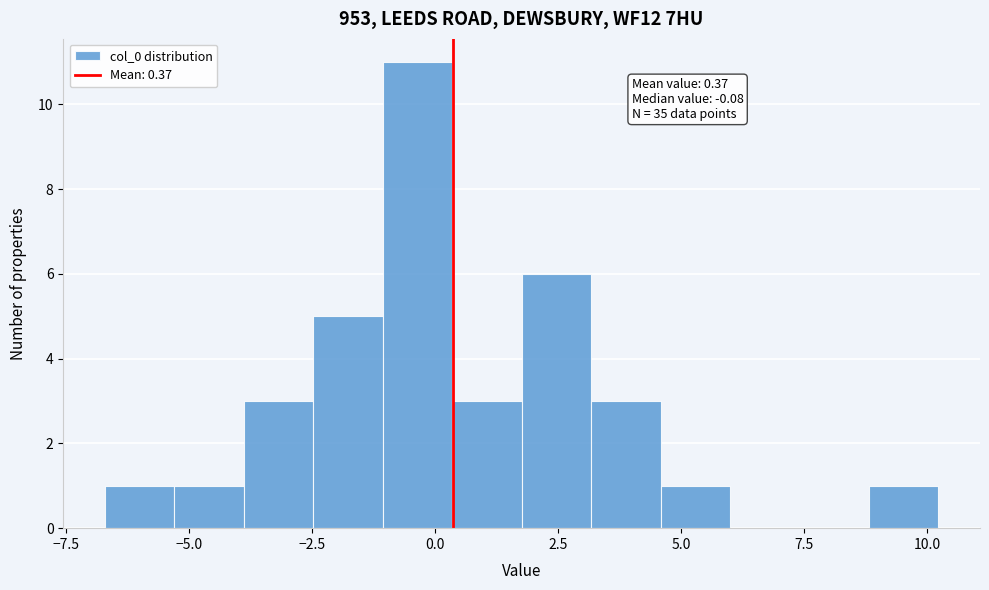

Read against the x-axis, roughly where is the centre of the tallest bar?

-0.5